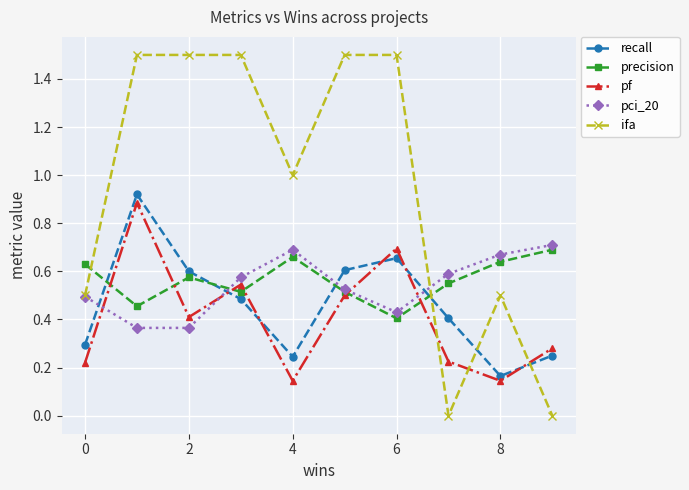

True or false: pf and pci_20 intersect in this chart.

True